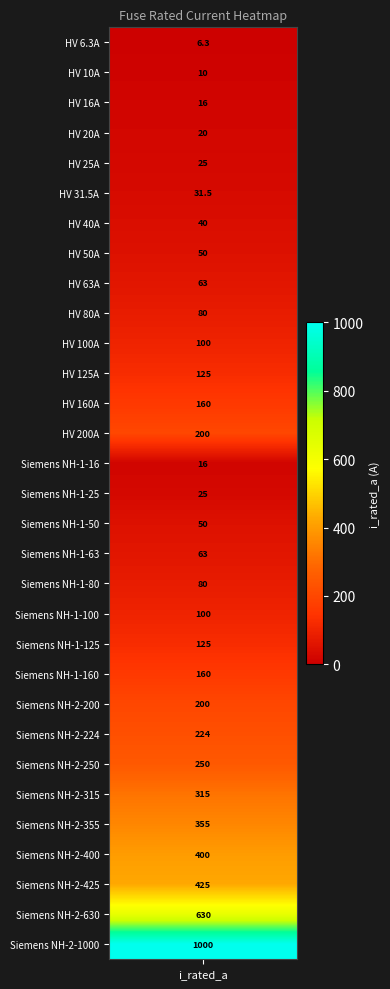

The value at 8 is 63.0. True or false?

True